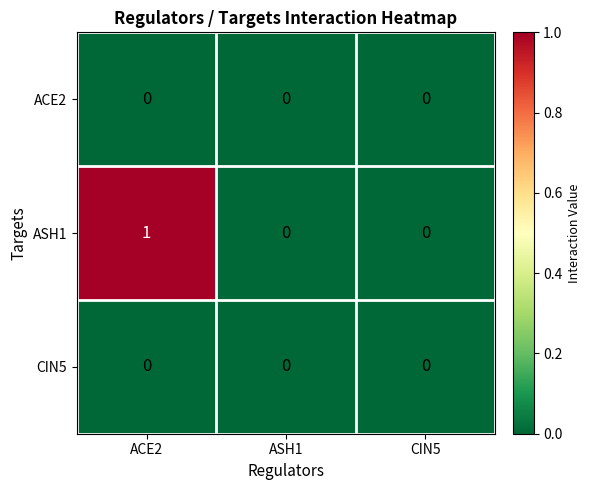

The value of ACE2 at ASH1 is 0. True or false?

True